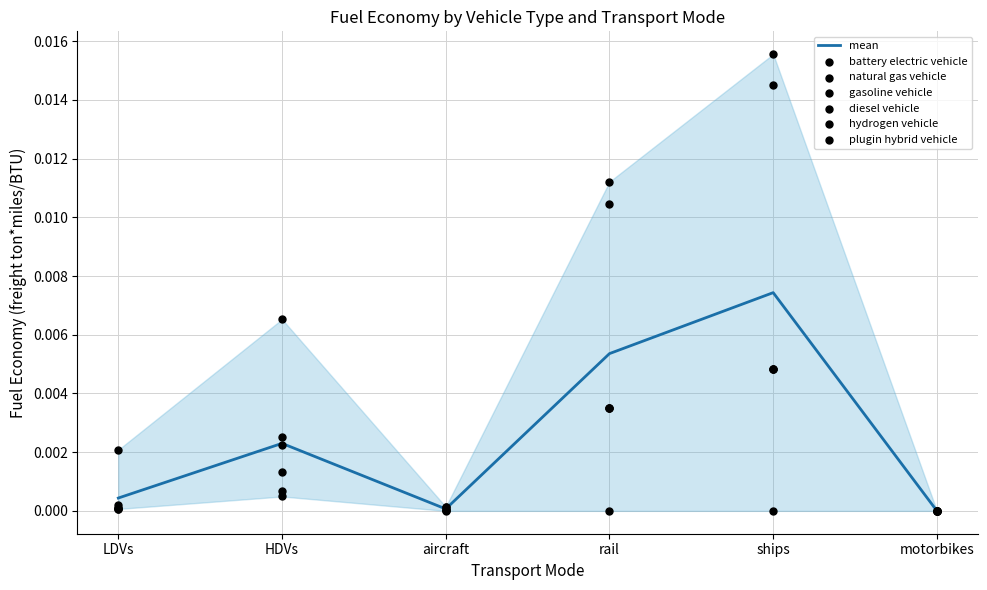

What are all the series names shown in the legend?

battery electric vehicle, natural gas vehicle, gasoline vehicle, diesel vehicle, hydrogen vehicle, plugin hybrid vehicle